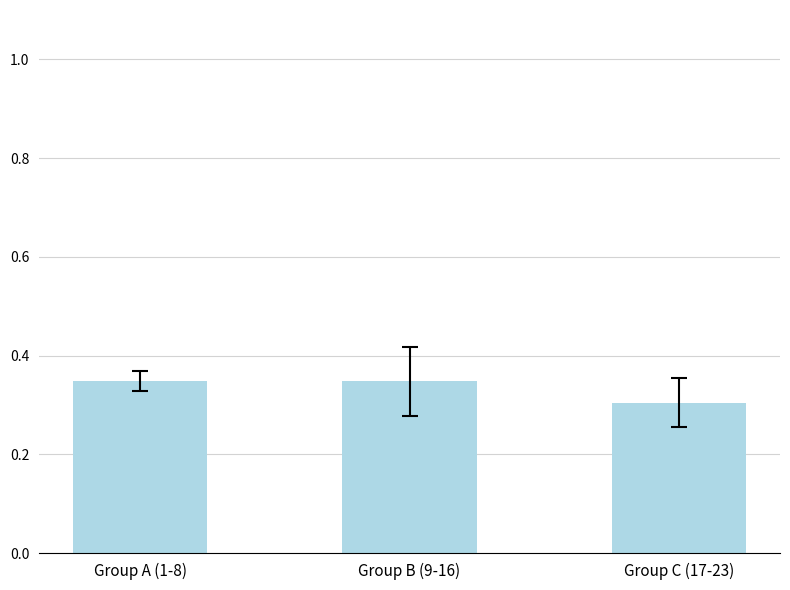

Between Group C (17-23) and Group A (1-8), which is larger?

Group A (1-8)